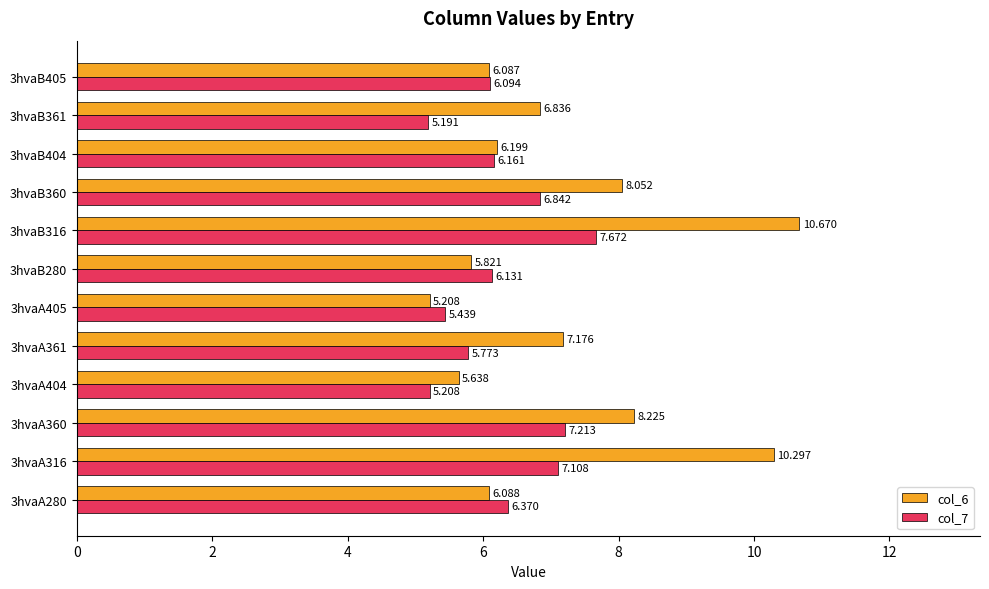

How many values in the col_7 series exceed 6?

8